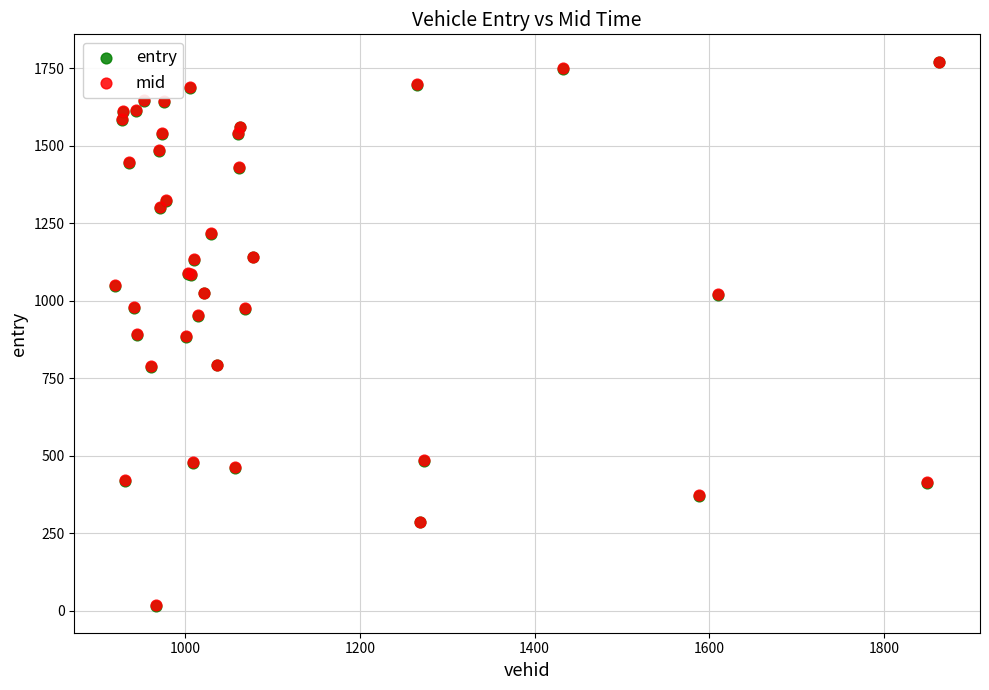

What are all the series names shown in the legend?

entry, mid